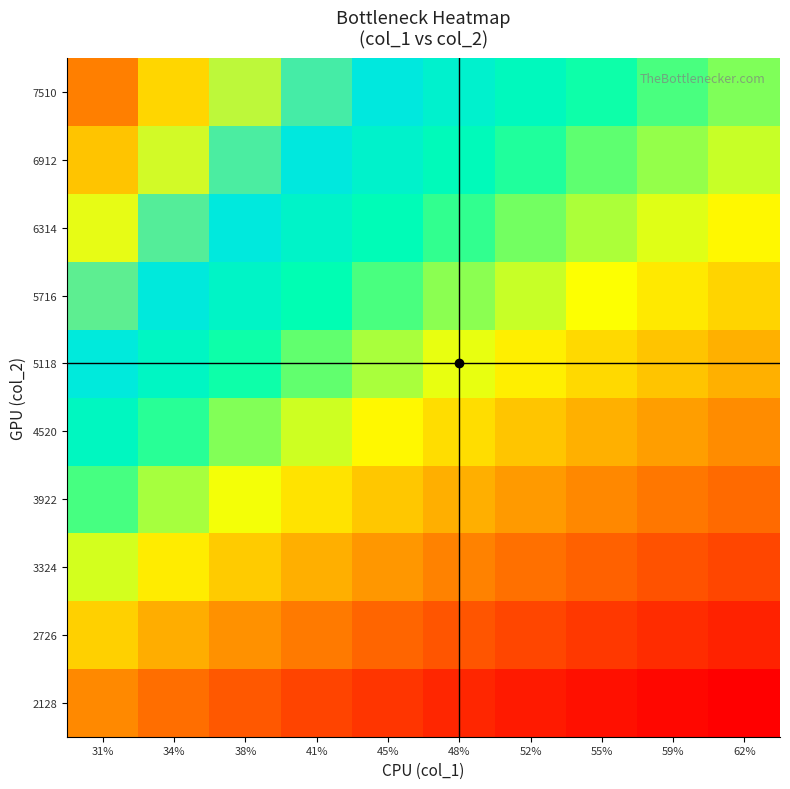

Rank the series at 59% from highest to lowest value.

7510, 6912, 6314, 5716, 5118, 4520, 3922, 3324, 2726, 2128